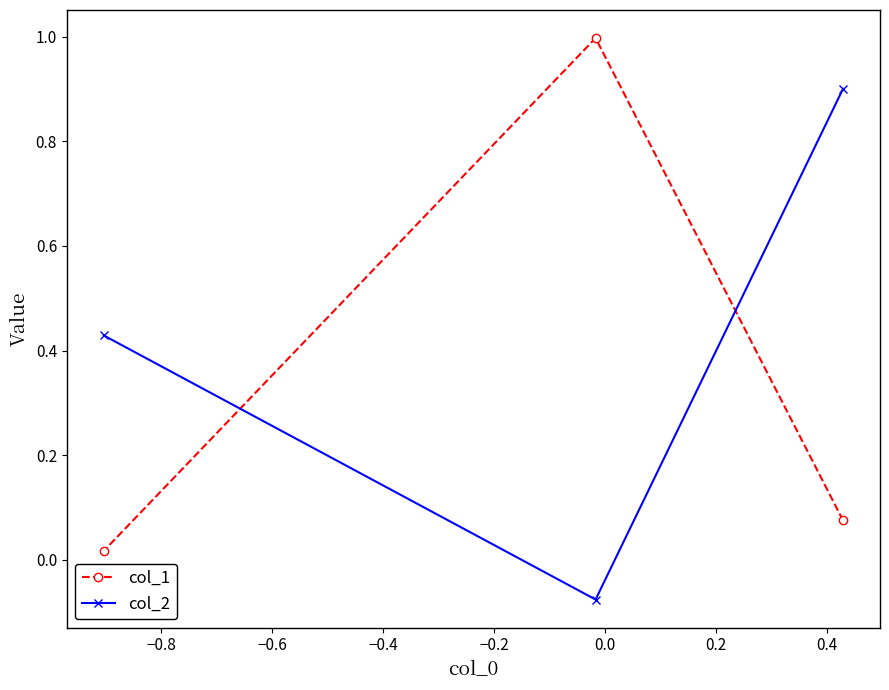

What is the greatest value displayed?

1.0